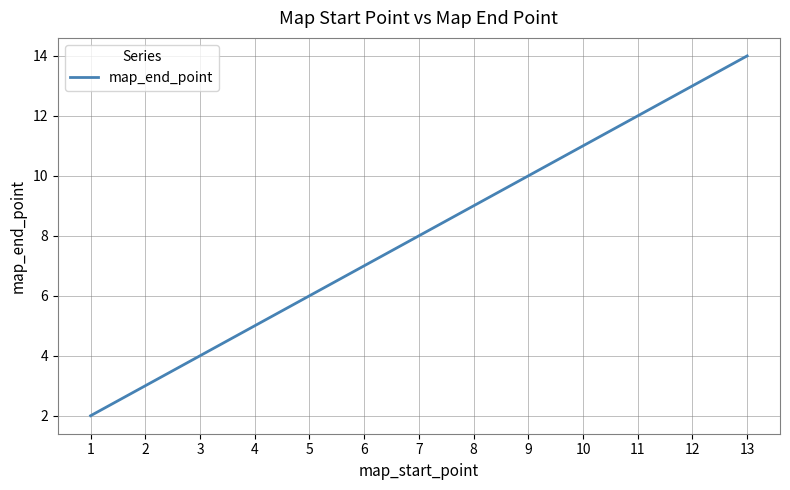

What is the ratio of the value at 9 to the value at 6?

1.4